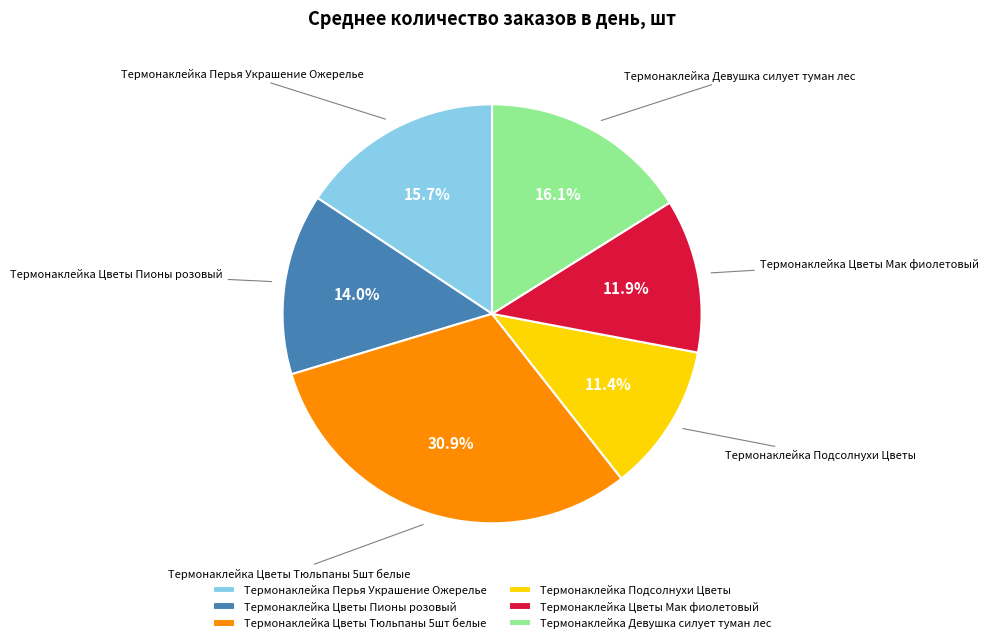

Count the number of slices in the pie.

6